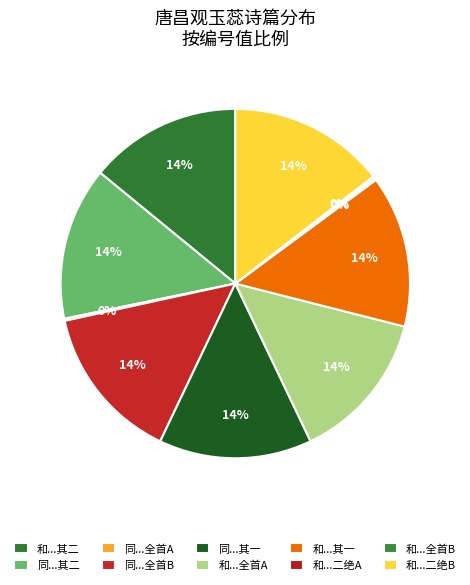

How many segments does this pie chart have?

10